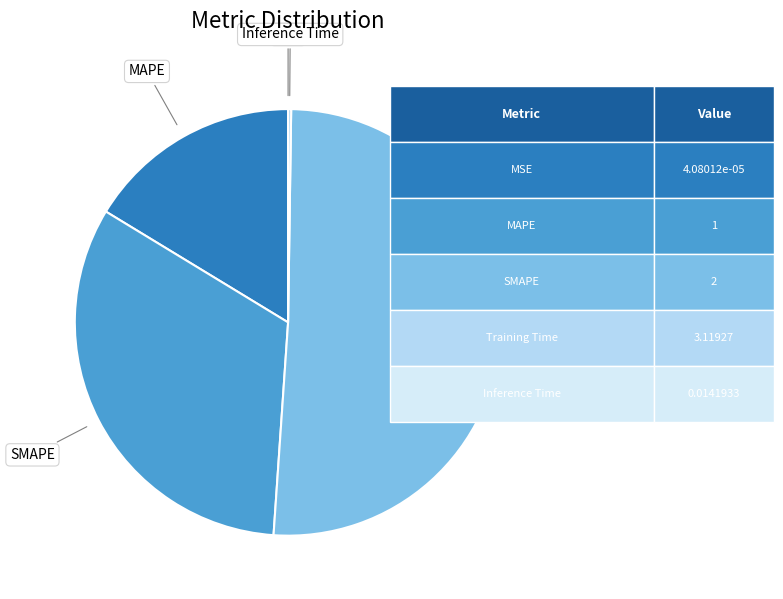

Which slice is the largest?

Training Time